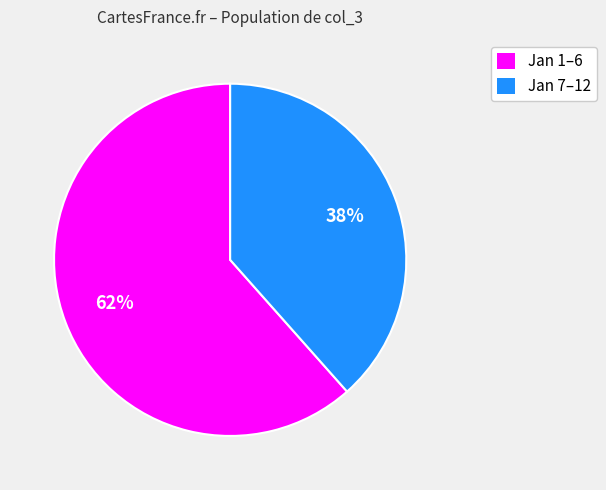

Which category has the biggest portion of the pie?

Jan 1–6